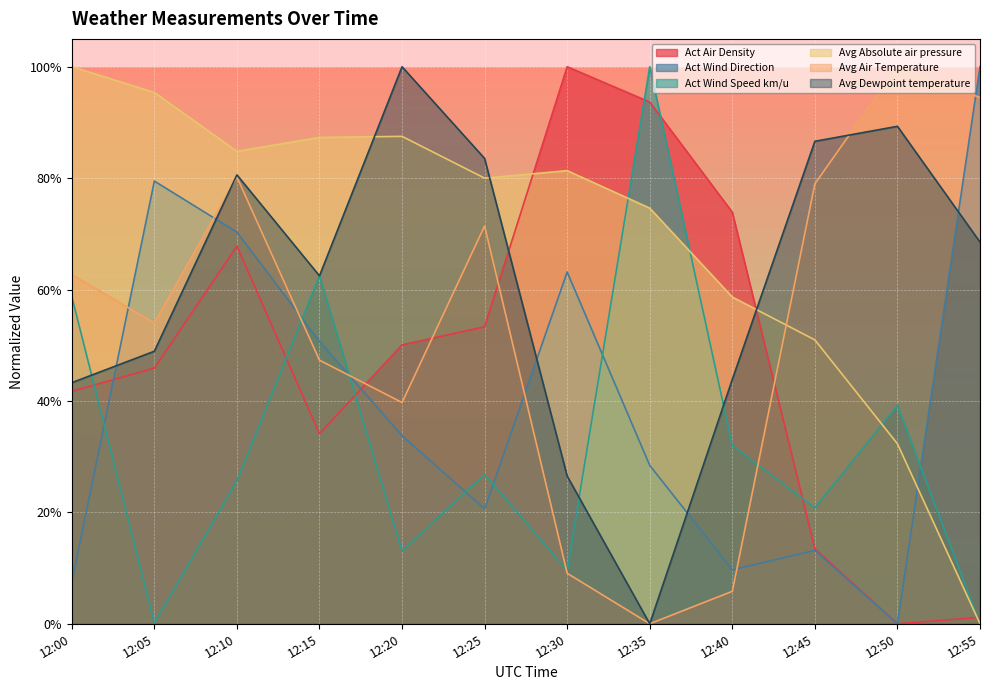

Reading left to right, list all the values displayed in this chart.

Act Air Density: 0.4	0.5	0.7	0.3	0.5	0.5	1.0	0.9	0.7	0.1	0.0	0.0
Act Wind Direction: 0.1	0.8	0.7	0.5	0.3	0.2	0.6	0.3	0.1	0.1	0.0	1.0
Act Wind Speed km/u: 0.6	0.0	0.3	0.6	0.1	0.3	0.1	1.0	0.3	0.2	0.4	0.0
Avg Absolute air pressure: 1.0	1.0	0.8	0.9	0.9	0.8	0.8	0.7	0.6	0.5	0.3	0.0
Avg Air Temperature: 0.6	0.5	0.8	0.5	0.4	0.7	0.1	0.0	0.1	0.8	1.0	0.9
Avg Dewpoint temperature: 0.4	0.5	0.8	0.6	1.0	0.8	0.3	0.0	0.4	0.9	0.9	0.7